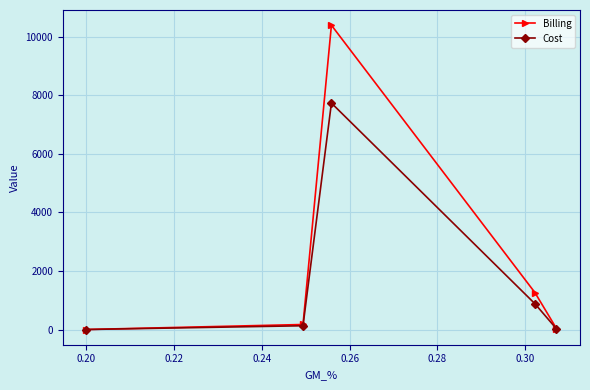

List the series in order of their overall mean, lowest first.

Cost, Billing